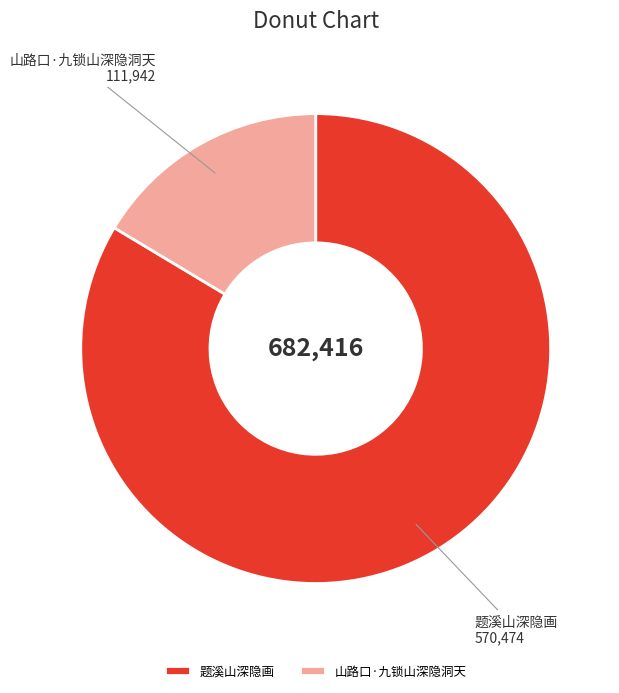

Is it true that 题溪山深隐画 is 72% of the pie?

False